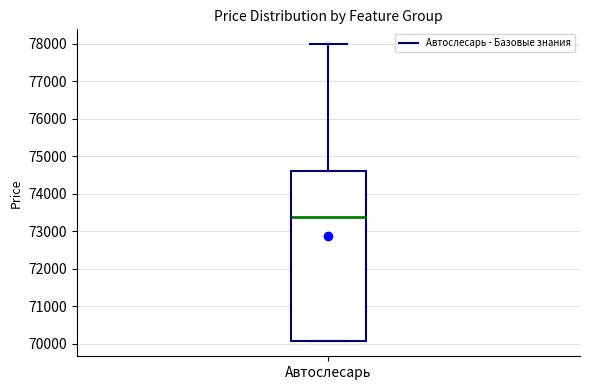

Read this box plot against the y-axis: the position of the median line, the range covered by the box, and the ends of both whiskers. The values are not printed on the chart, so give them approximately, as read against the axis.

median 73400, box 70100 to 74600, whiskers 70100 to 78000